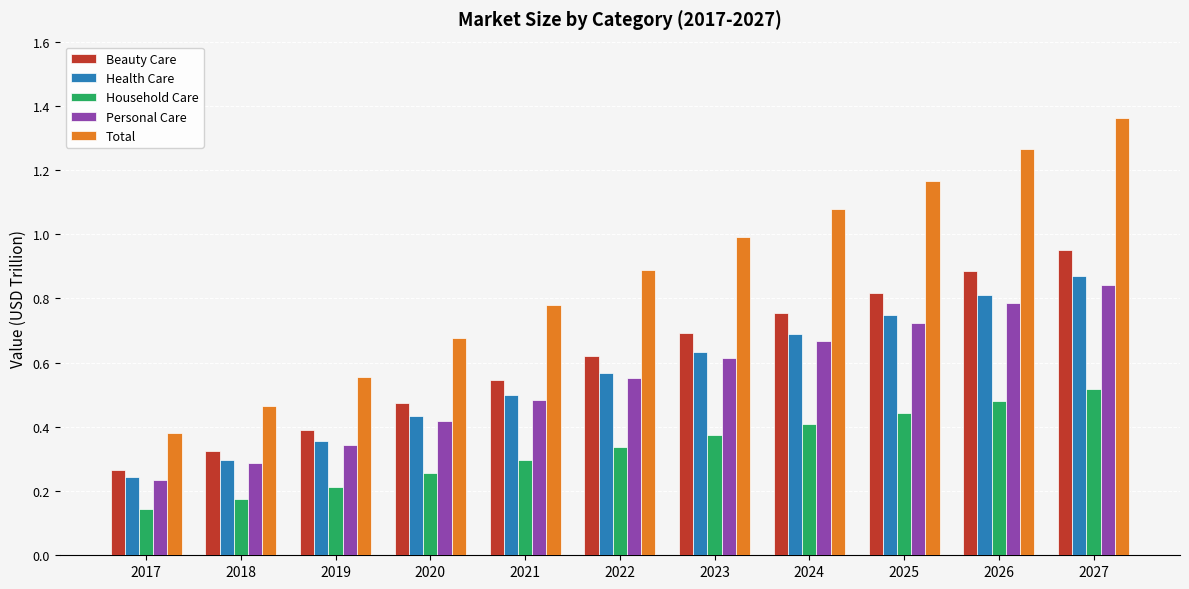

Rank the categories by Total value from lowest to highest.

2017, 2018, 2019, 2020, 2021, 2022, 2023, 2024, 2025, 2026, 2027